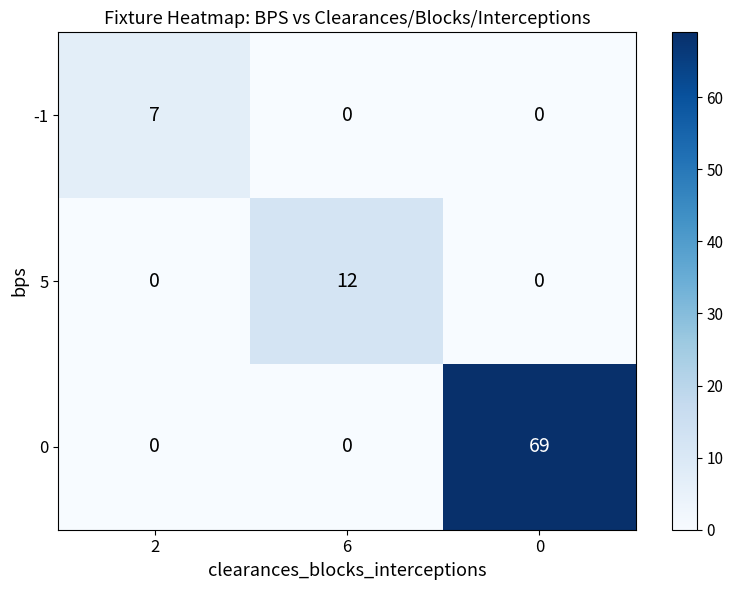

What value does the -1 series have at 2?

7